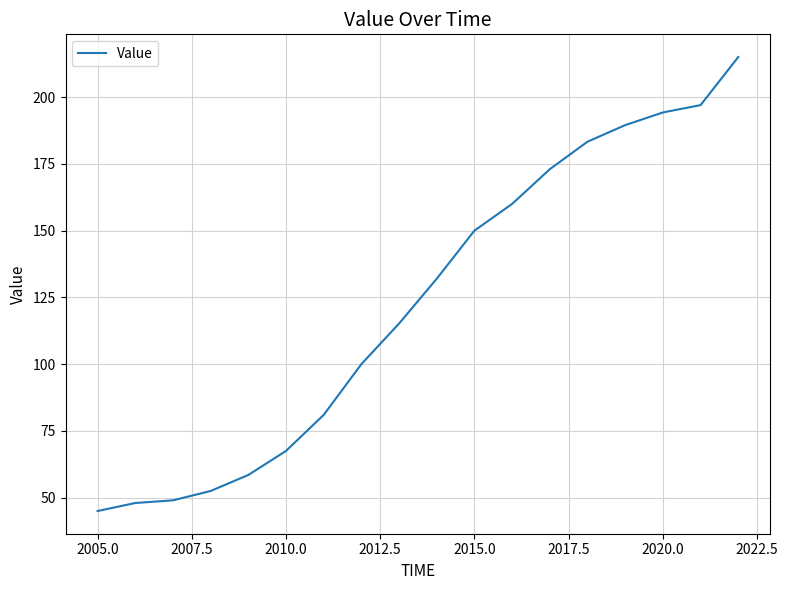

True or false: there are more than 1 points higher than both neighbors.

False